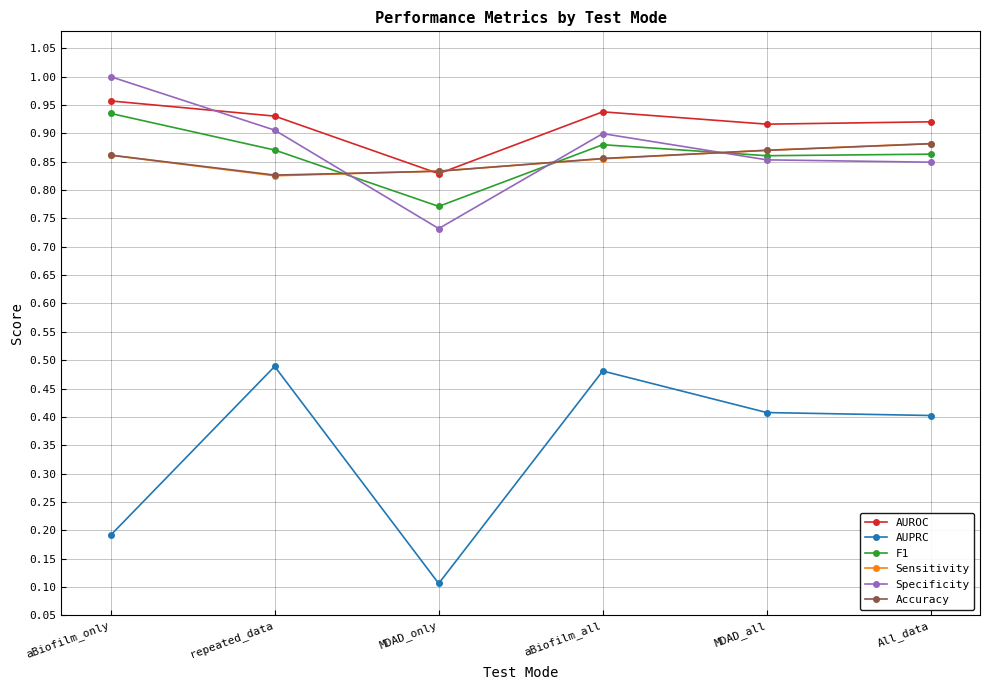

At how many categories does at least one series exceed 0?

6